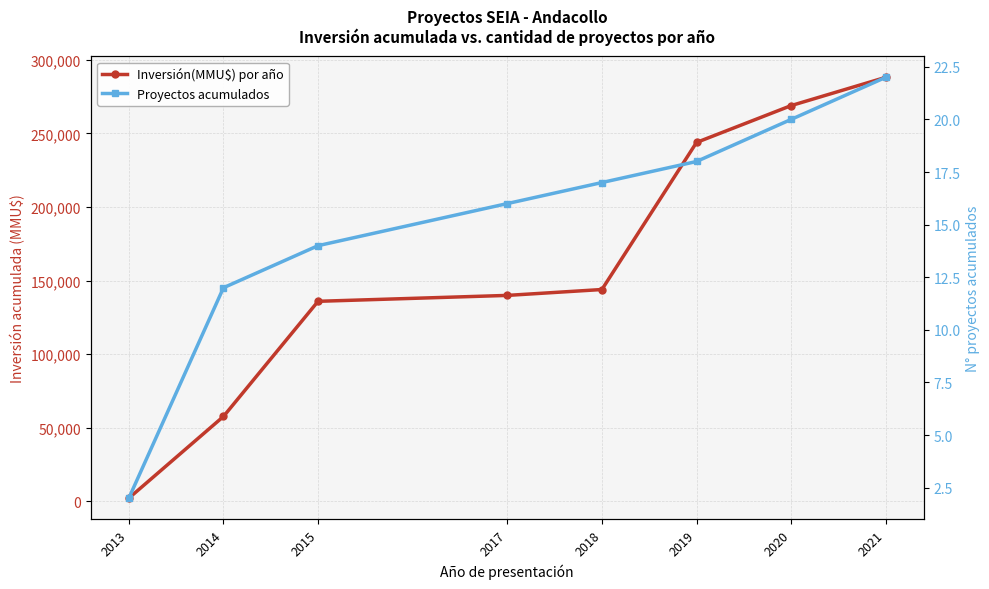

At how many categories does at least one series exceed 244890?

2